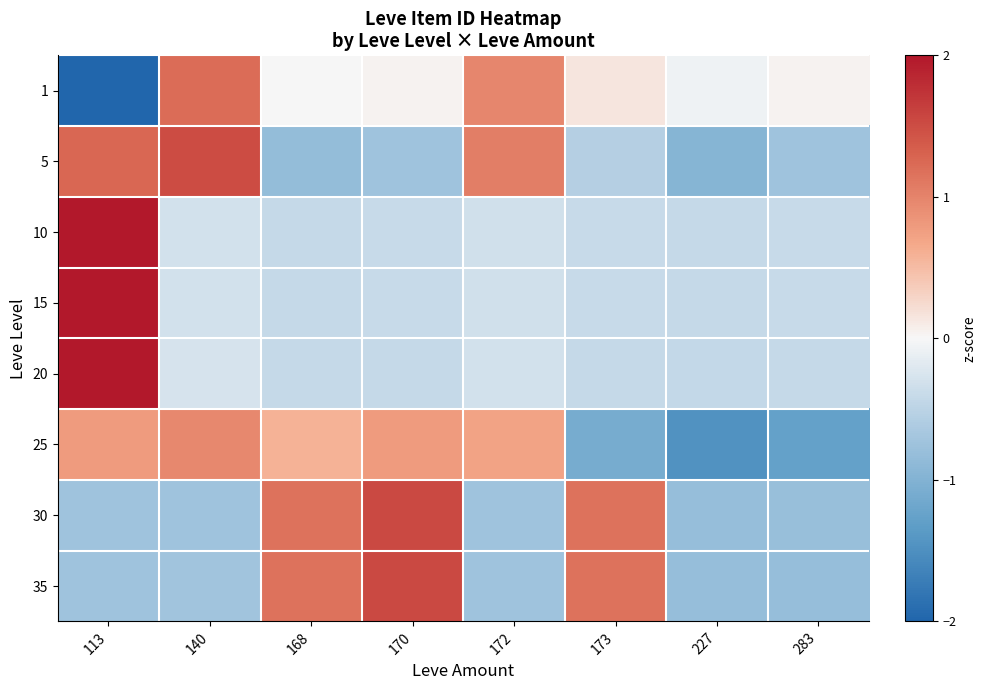

List the series in order of their peak value, lowest first.

25, 1, 5, 30, 35, 20, 10, 15